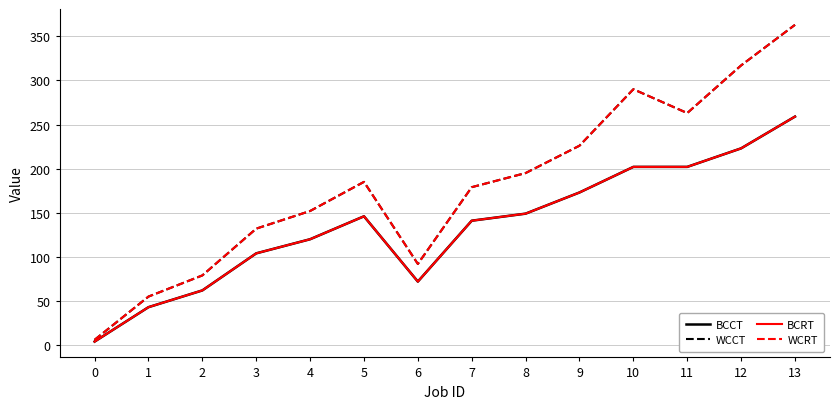

What is the average value of the WCRT series?

181